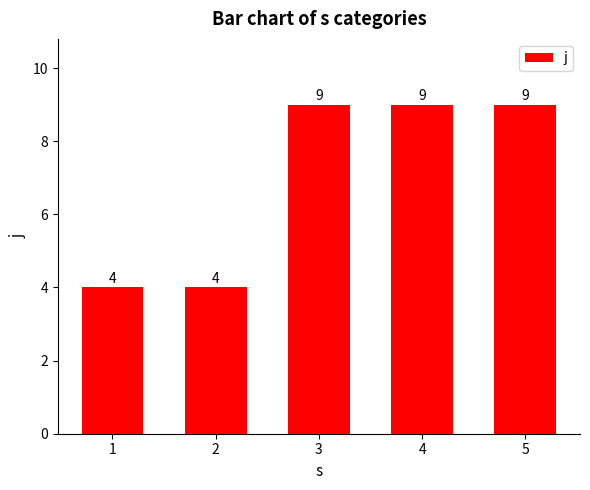

Reading left to right, extract all data points from this chart.

1=4	2=4	3=9	4=9	5=9